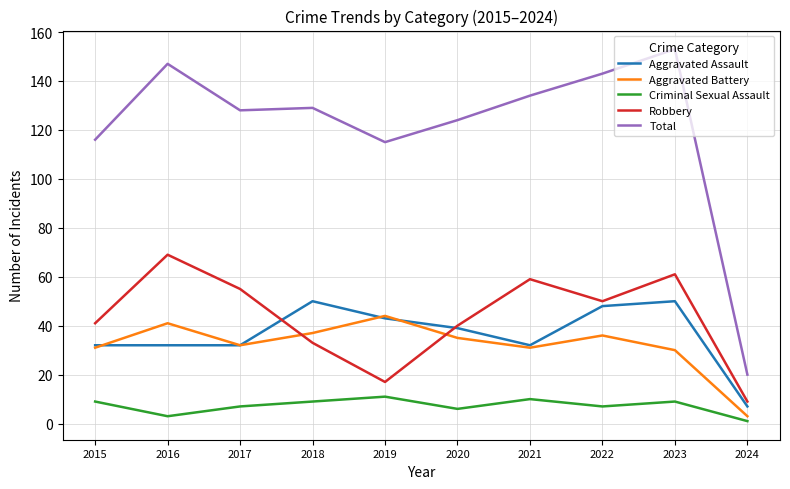

What is the difference between the second highest and minimum values in the Criminal Sexual Assault series?

9